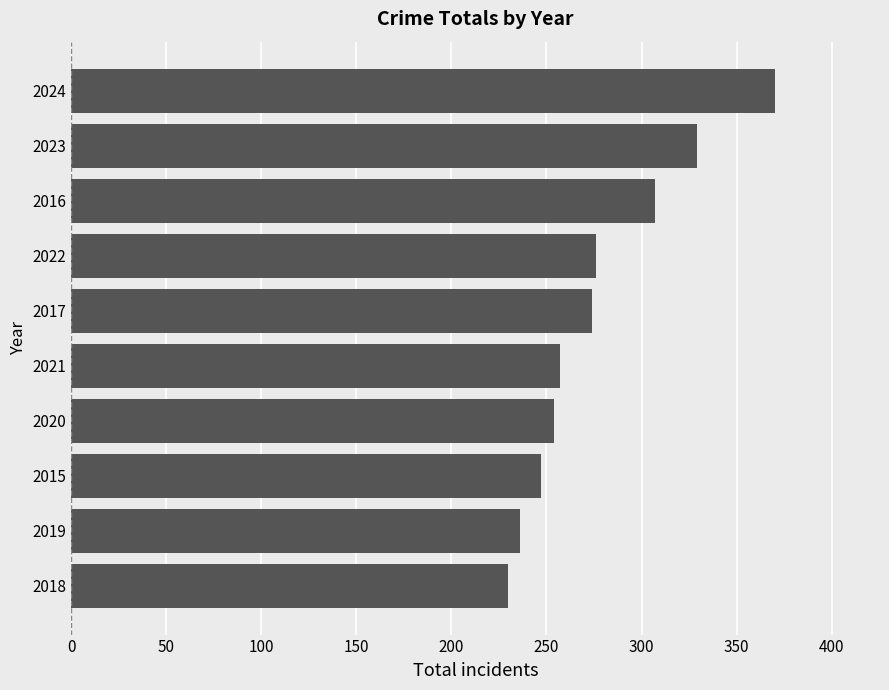

Count the number of data series in this chart.

1